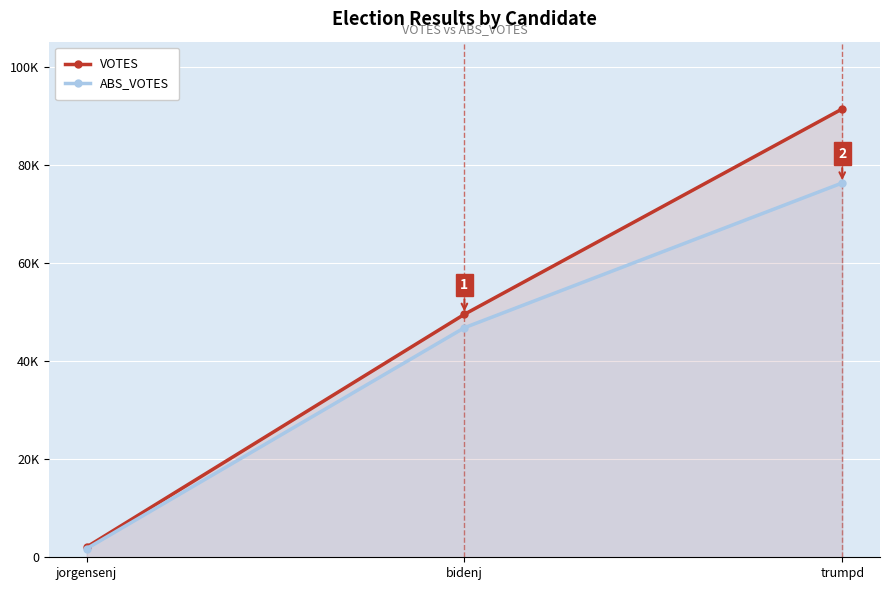

Reading left to right, list all the values displayed in this chart.

VOTES: jorgensenj=2092	bidenj=49602	trumpd=91527
ABS_VOTES: jorgensenj=1762	bidenj=46865	trumpd=76416